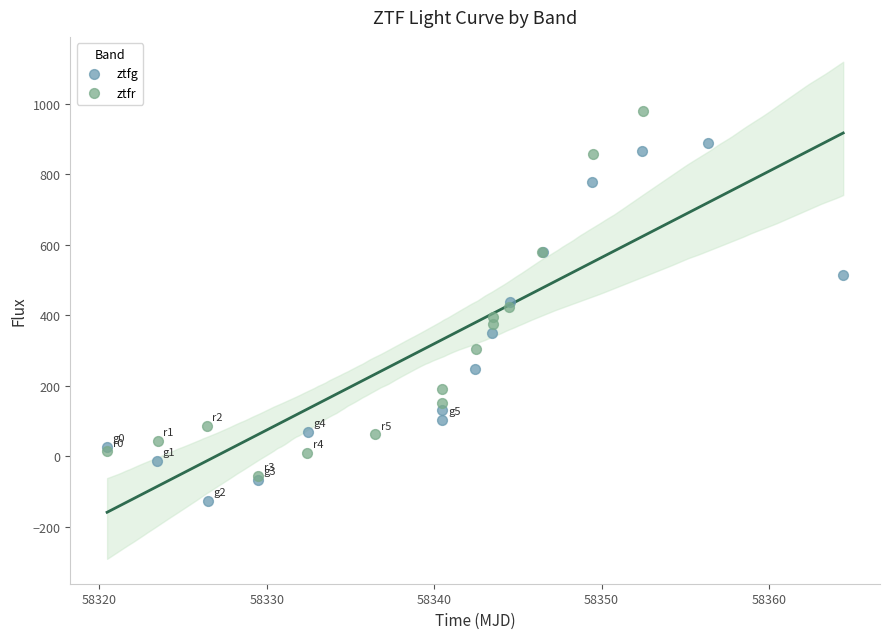

Which series contains the highest Y value?

ztfr